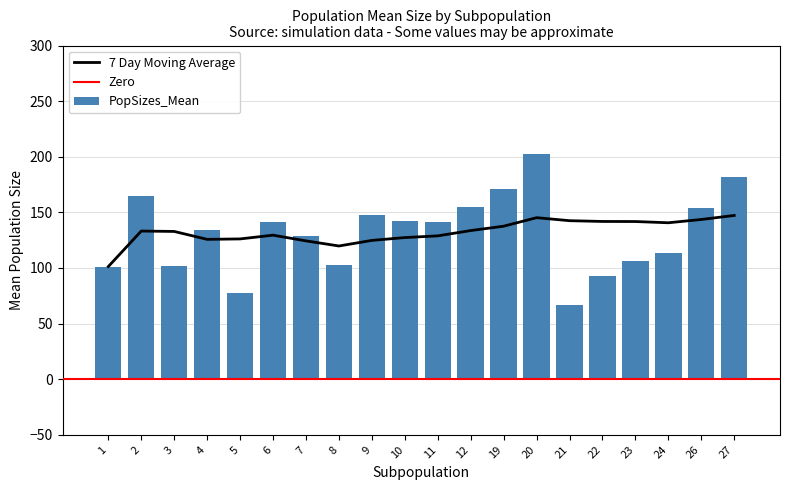

How many data points in PopSizes_Mean are less than 141?

10